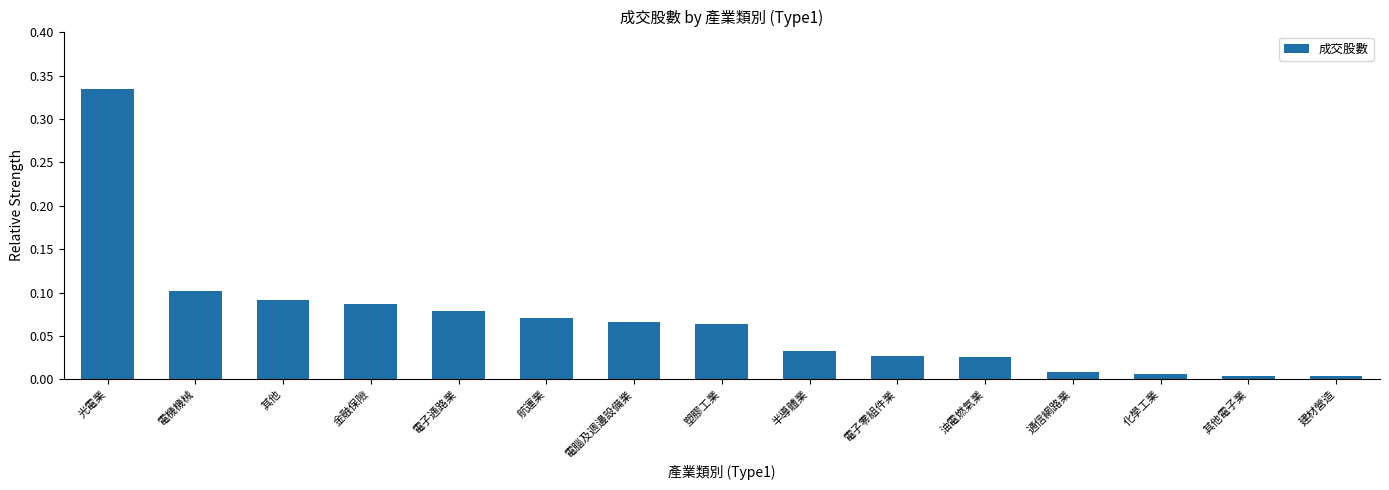

Which category has the highest value across all series?

光電業